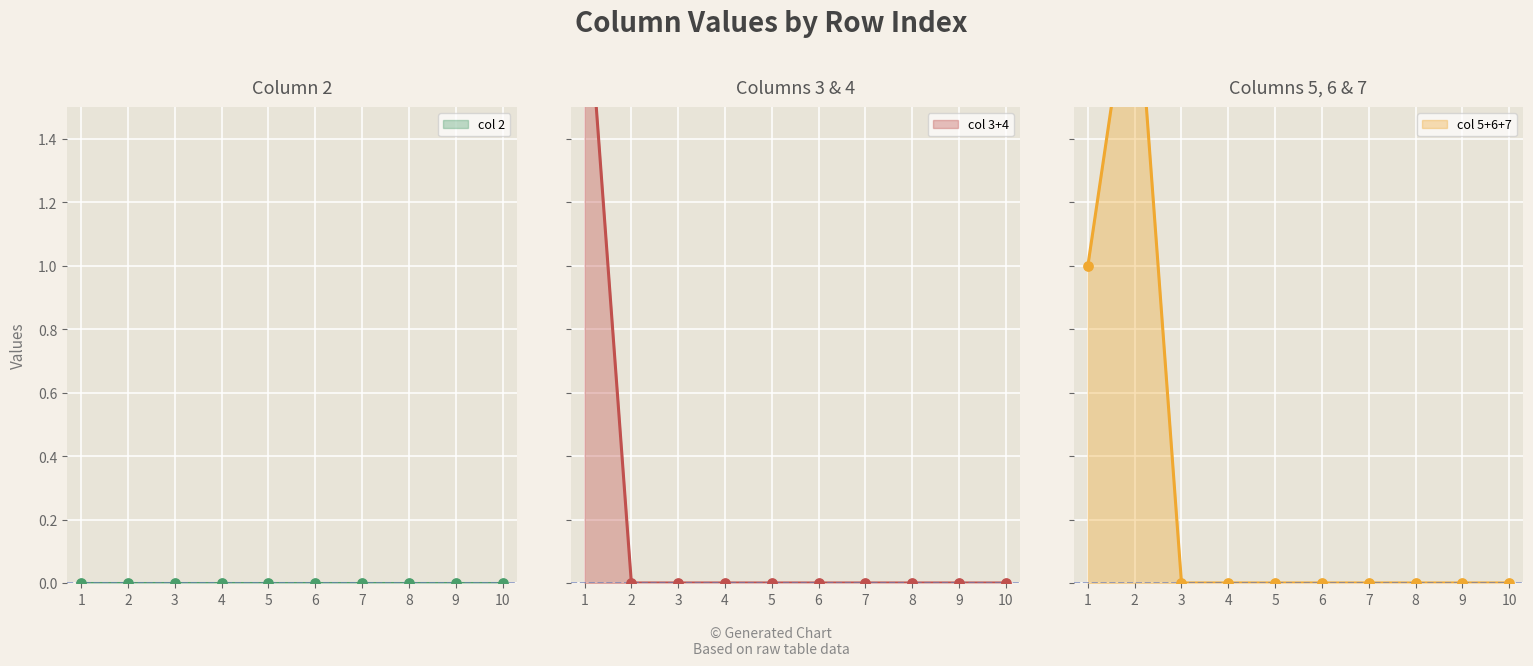

Which series has the largest total across all categories?

3